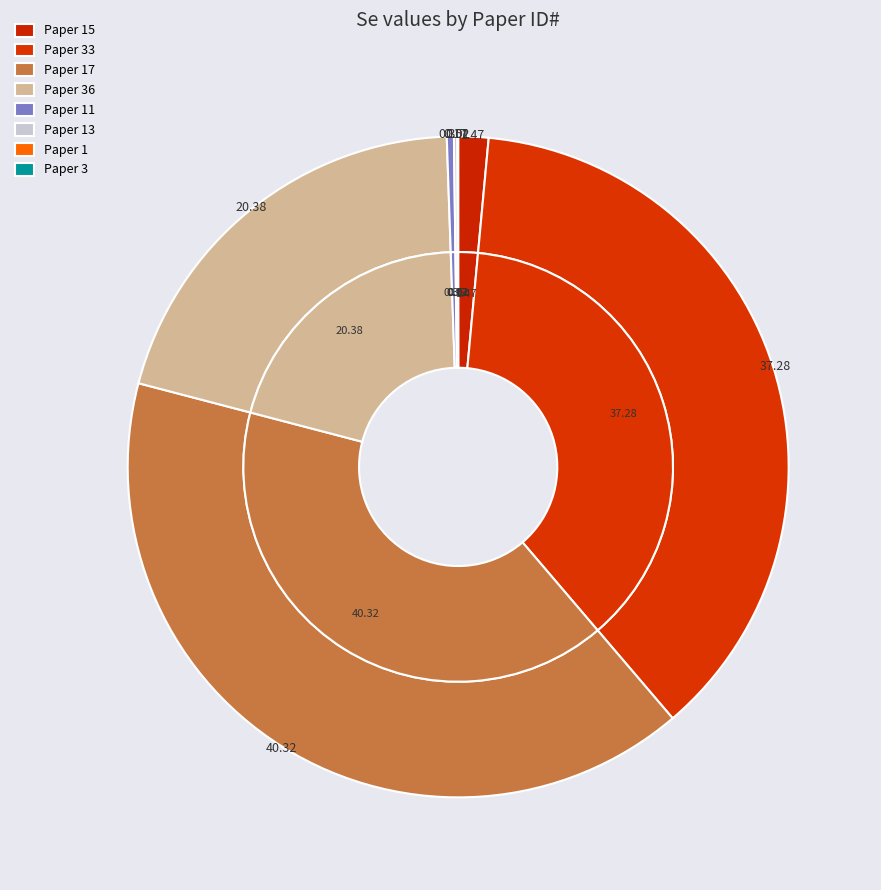

What percentage is the 15 slice, to the nearest percent?

1%